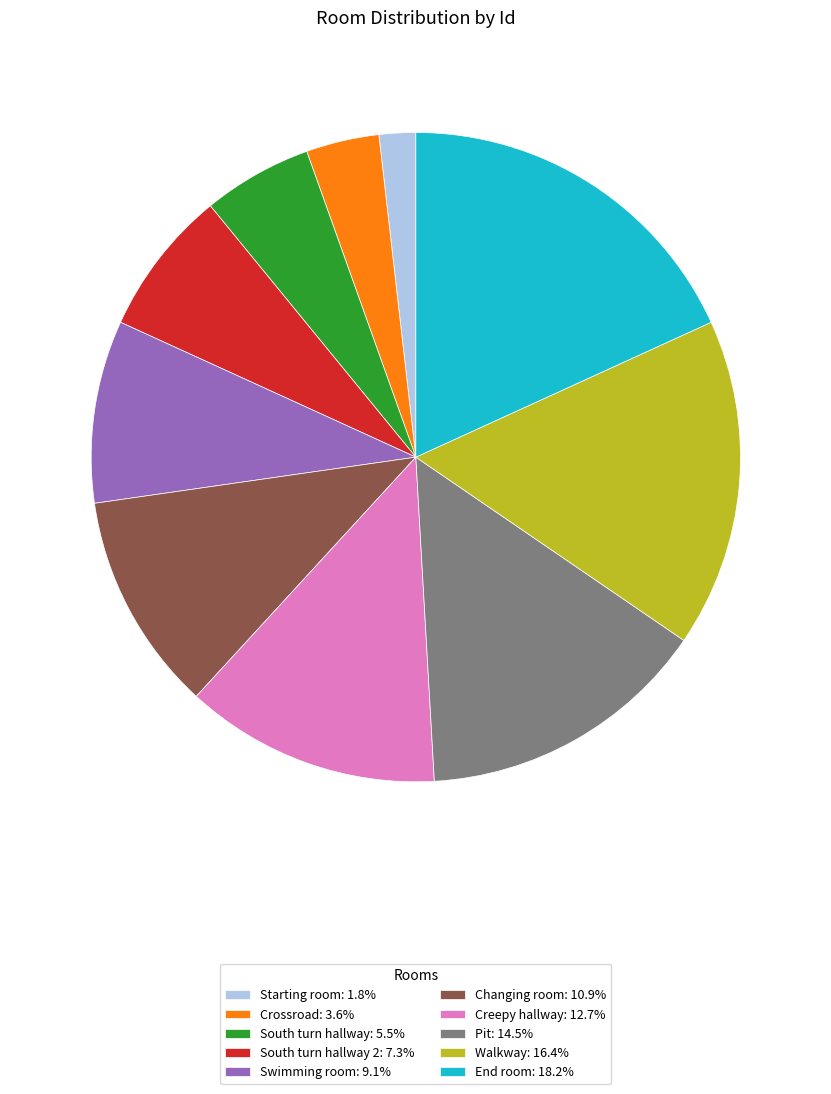

Combined, do Crossroad: 3.6% and Swimming room: 9.1% account for over 50%?

No